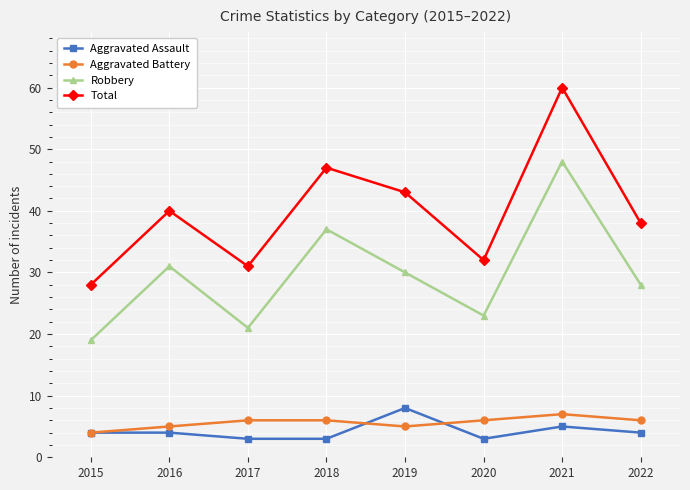

At 2019, list the series in order from smallest to largest.

Aggravated Battery, Aggravated Assault, Robbery, Total